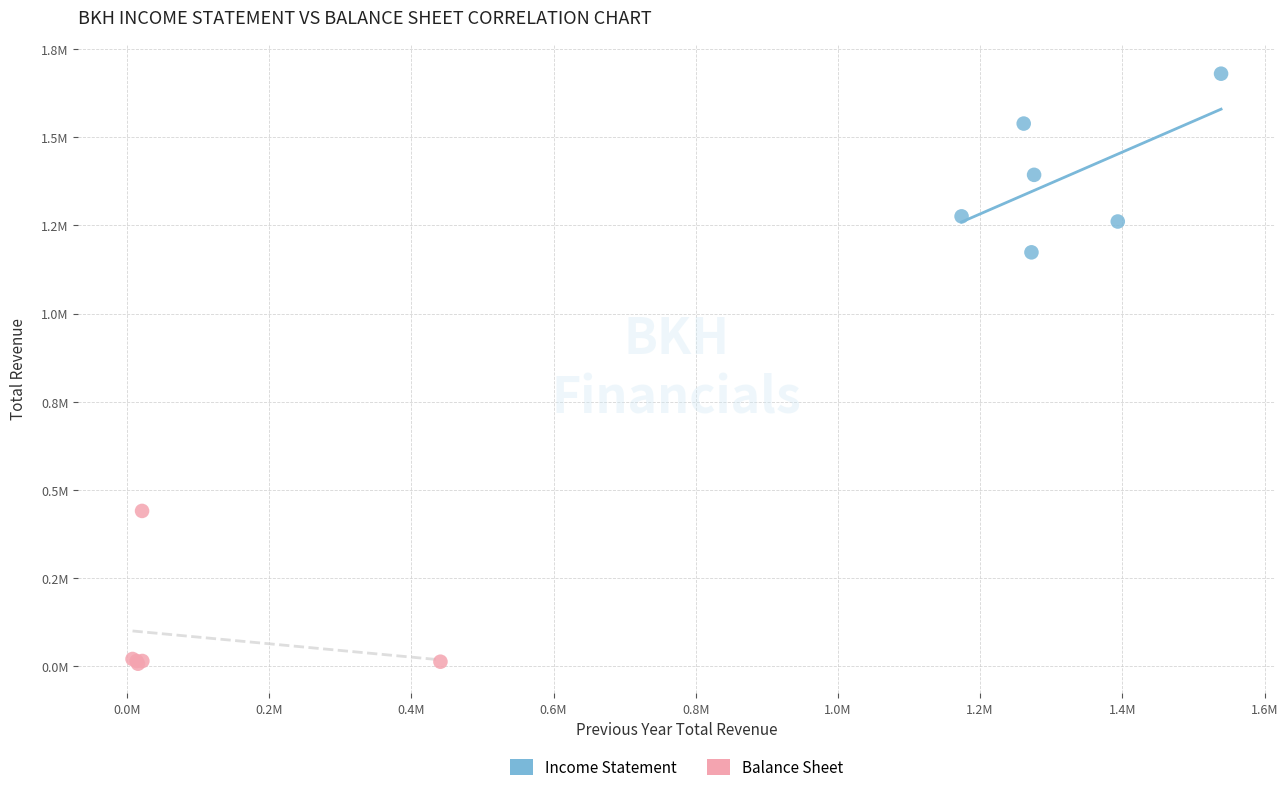

Which series has the widest spread of Y values?

Income Statement